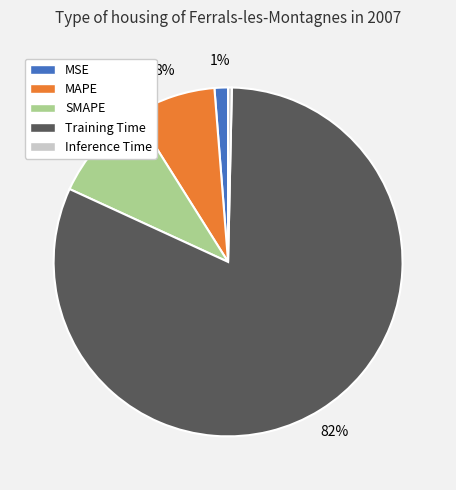

To the nearest percent, what portion does SMAPE represent?

9%